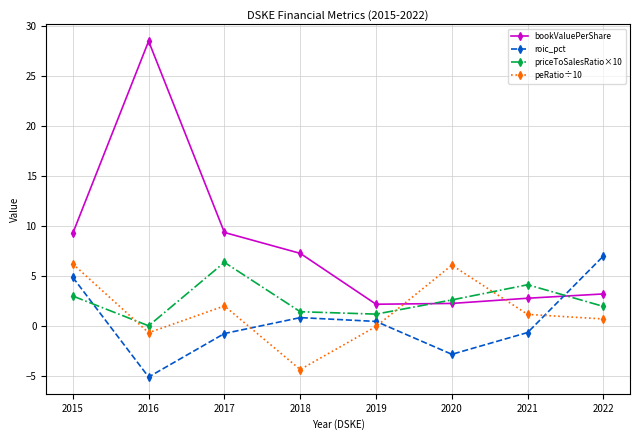

Which series has the largest total across all categories?

bookValuePerShare